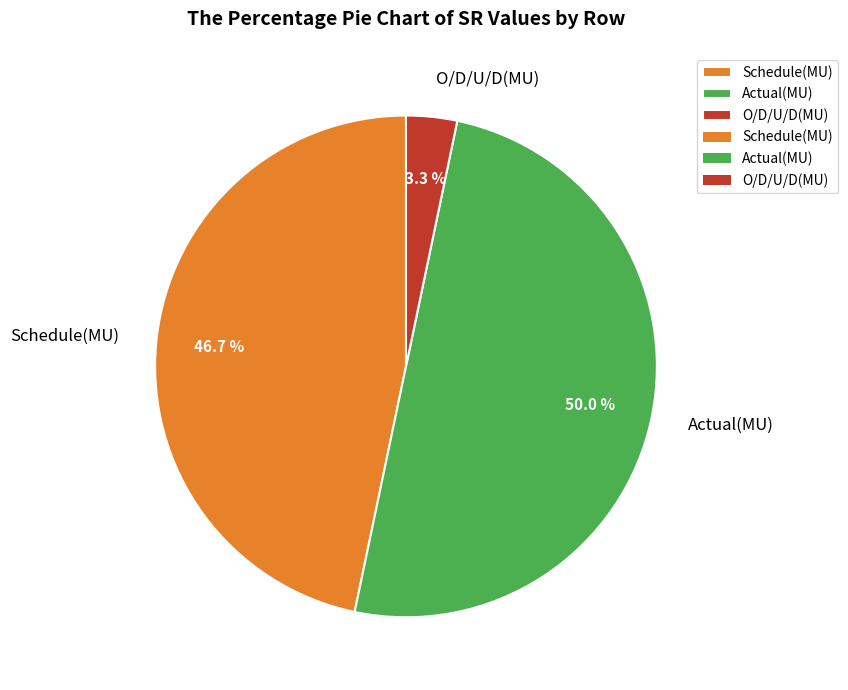

Rank the categories by value from highest to lowest.

Actual(MU), Schedule(MU), O/D/U/D(MU)